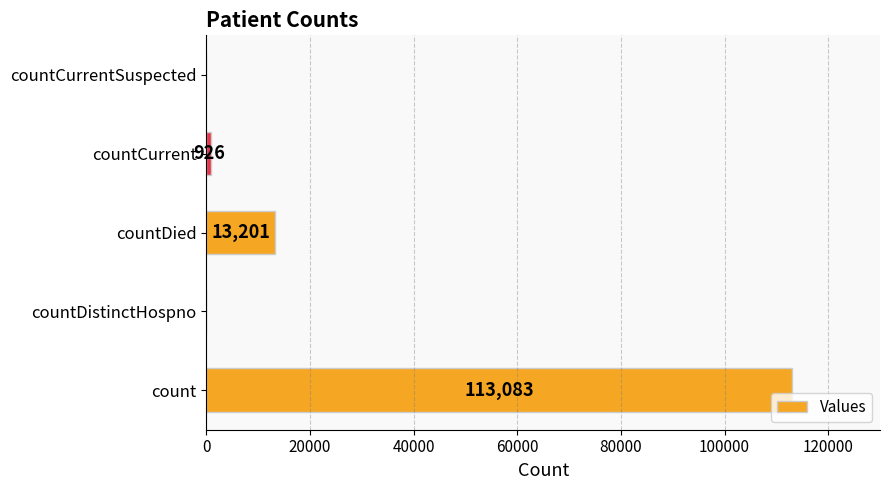

Reading top to bottom, list all the values displayed in this chart.

countCurrentSuspected=0	countCurrent=926	countDied=13201	countDistinctHospno=0	count=113083